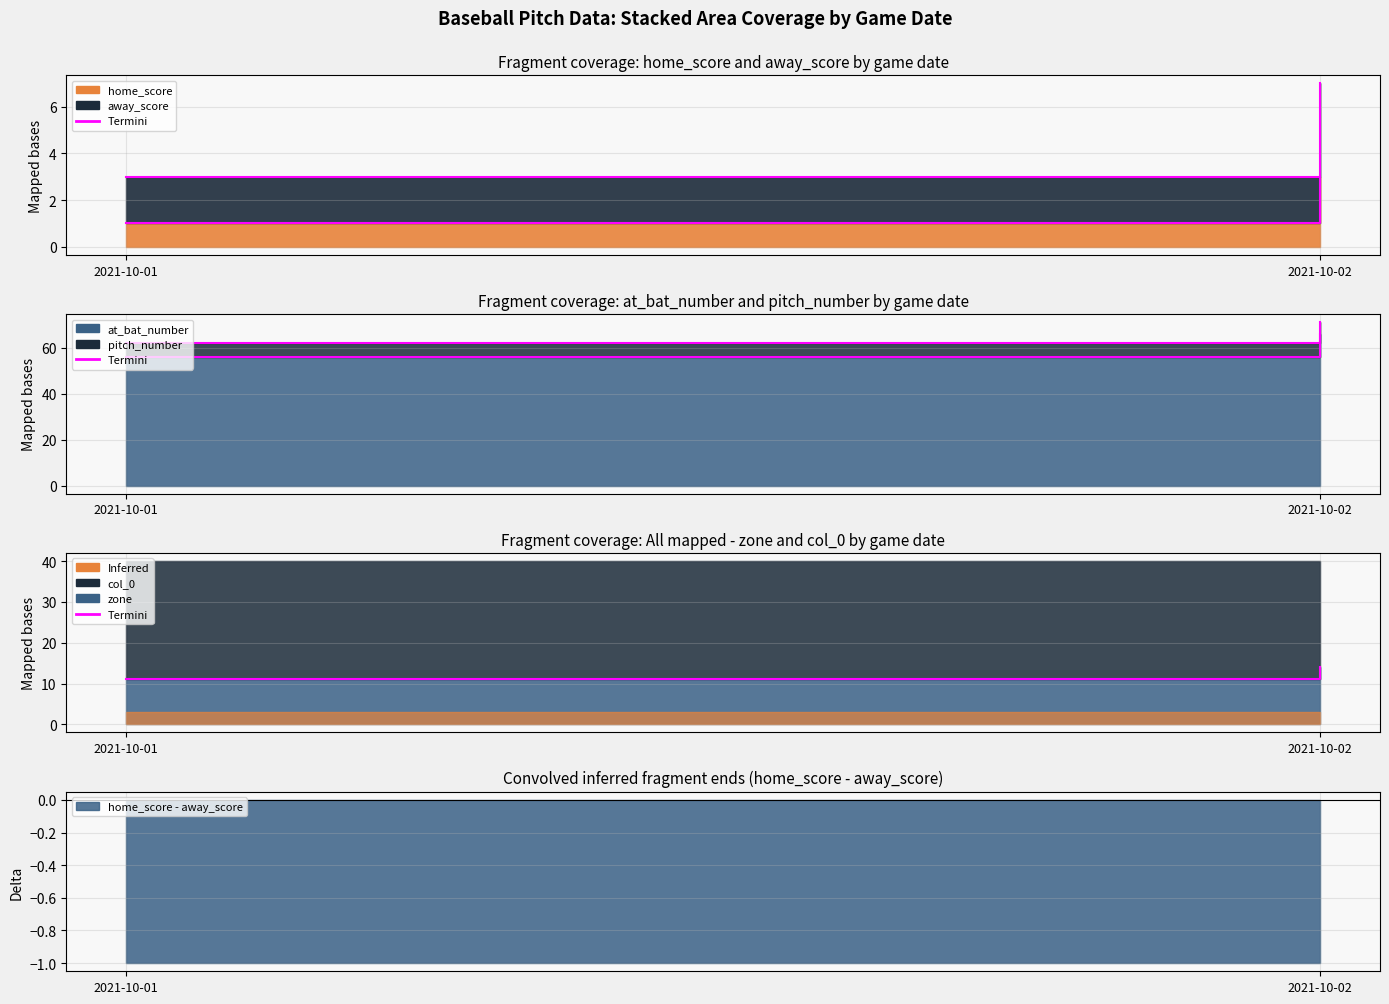

What is the sum of all values?

25